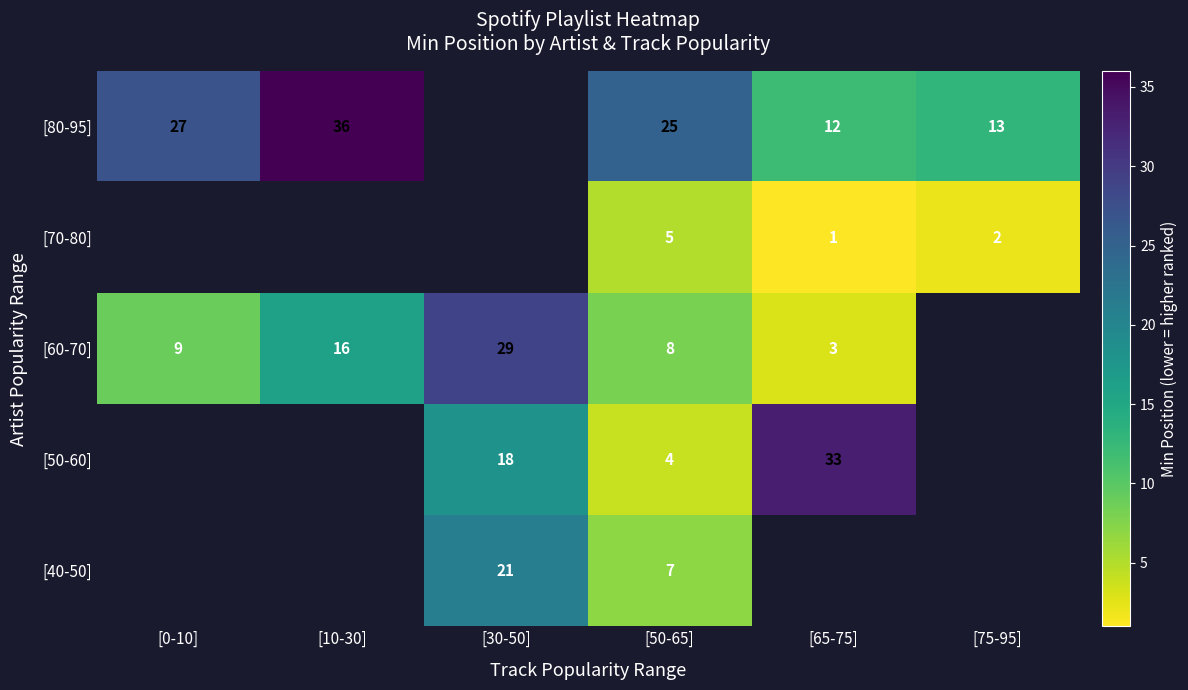

True or false: [80-95] has a value of 4 at [65-75].

False